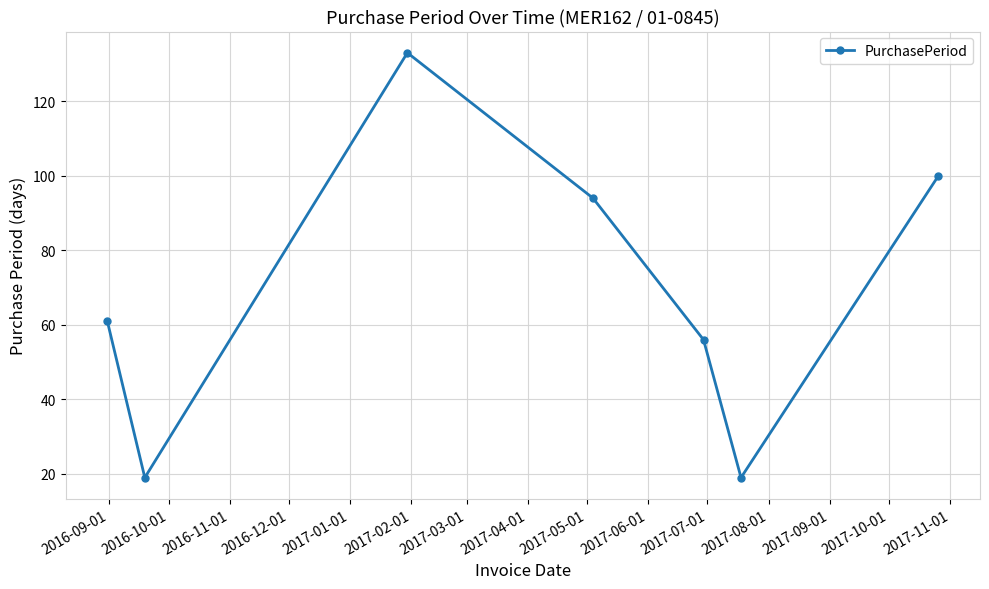

What is the average value?

69